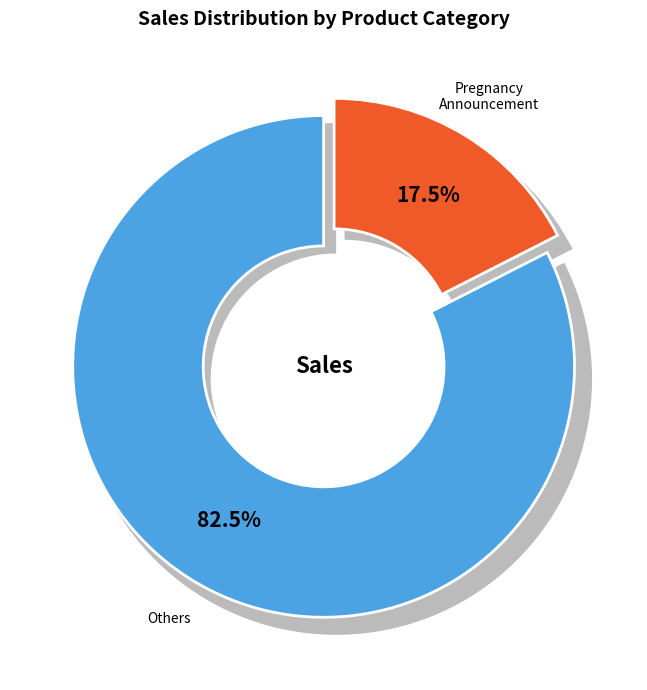

Is it true that Gifts For Mom (New Mother) is 13% of the pie?

False